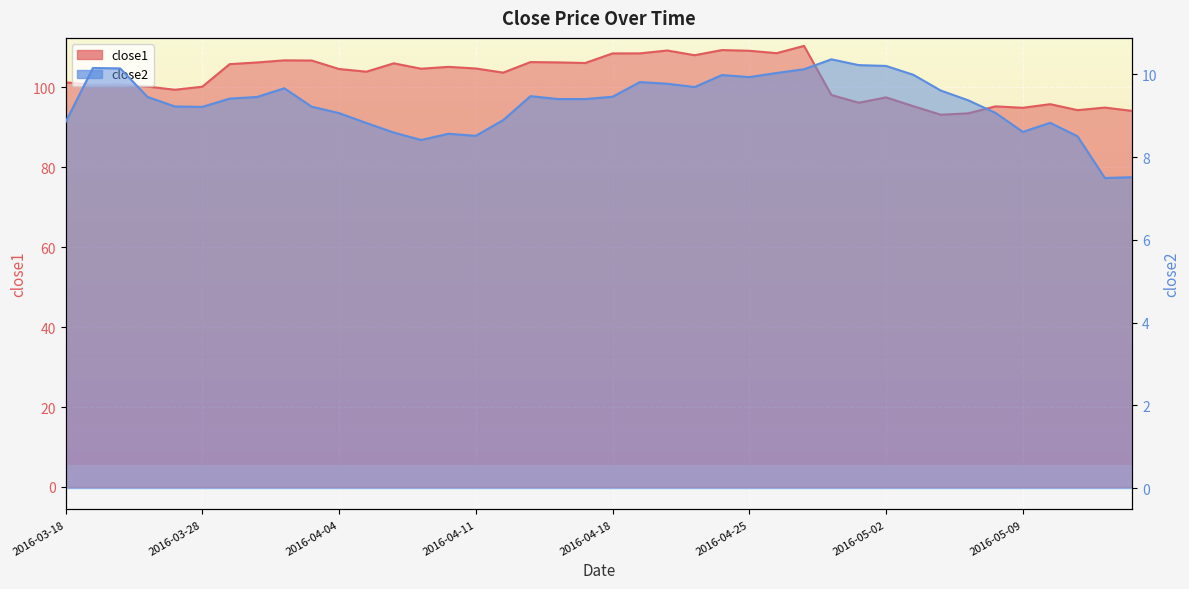

What is the value of the close2 point at the 31st from the left?

10.2